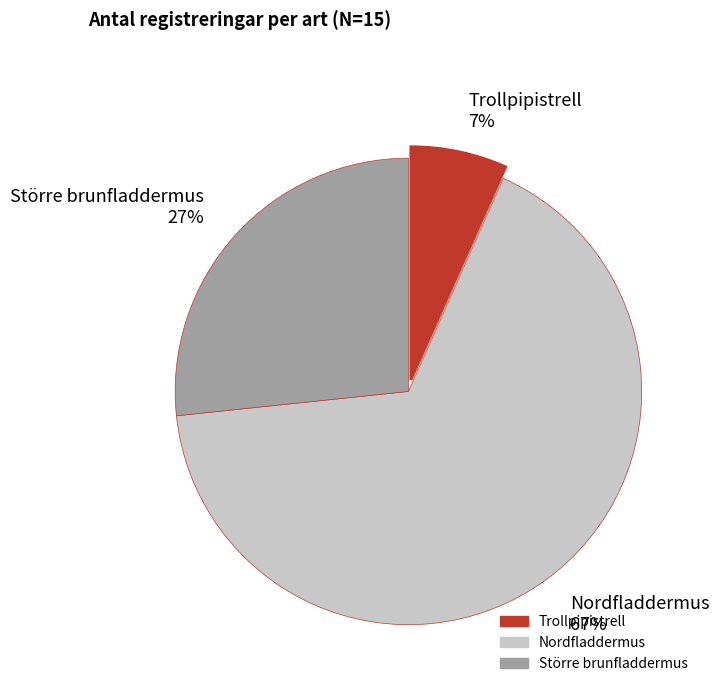

Which has a higher value, Nordfladdermus or Trollpipistrell?

Nordfladdermus